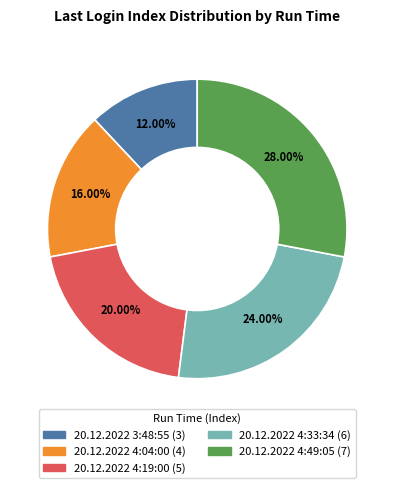

Is it true that 20.12.2022 4:19:00 is 33% of the pie?

False